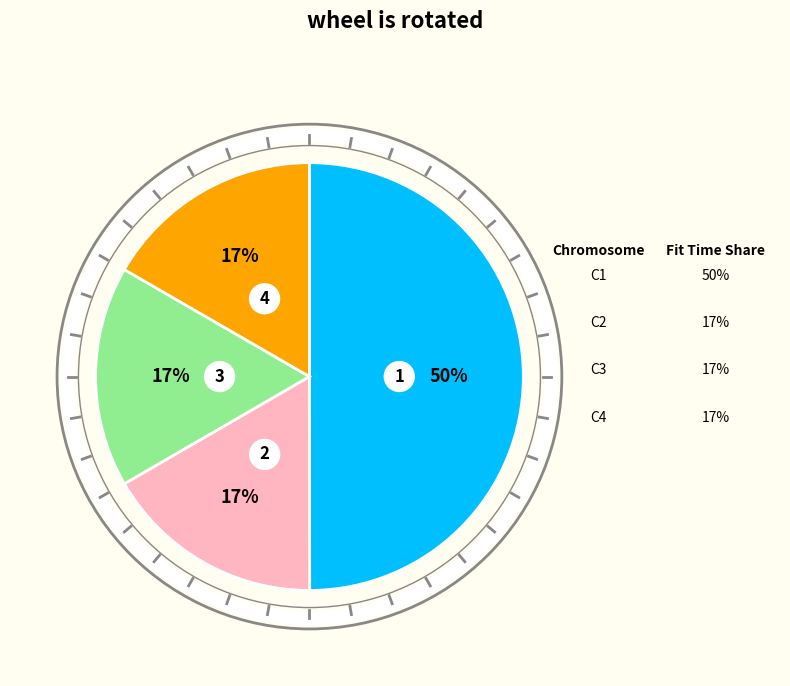

The n_neighbors=10 slice represents 31% of the pie. True or false?

False